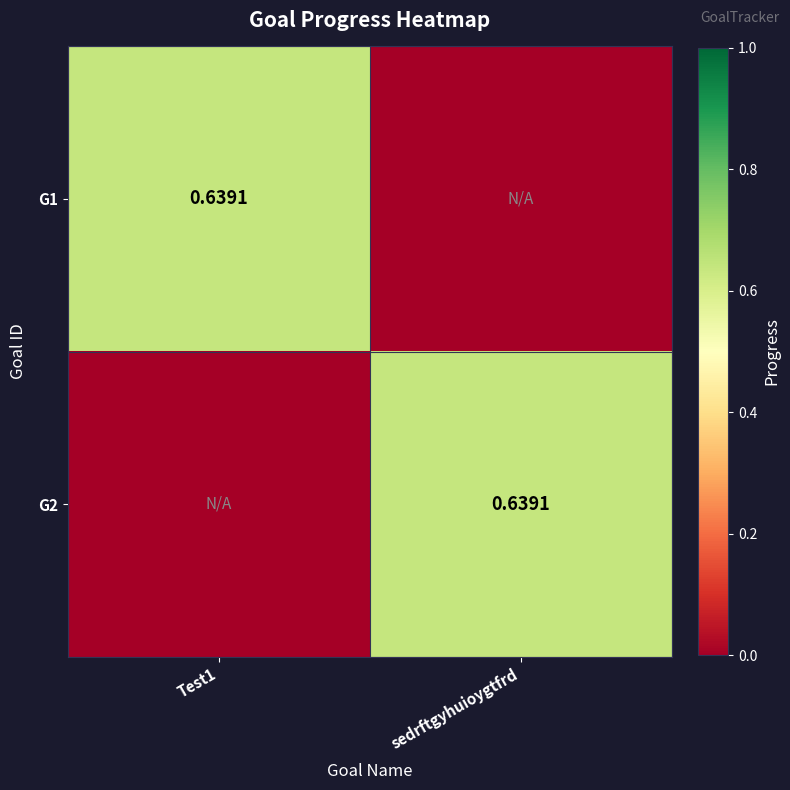

At Test1, list the series in order from smallest to largest.

G2, G1